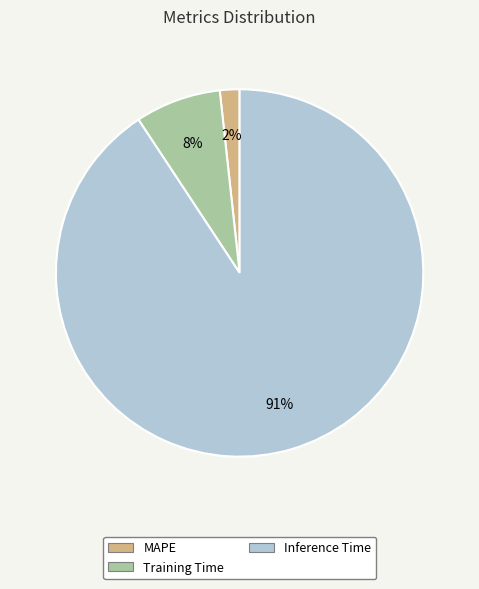

What is the largest slice in the pie chart?

Inference Time